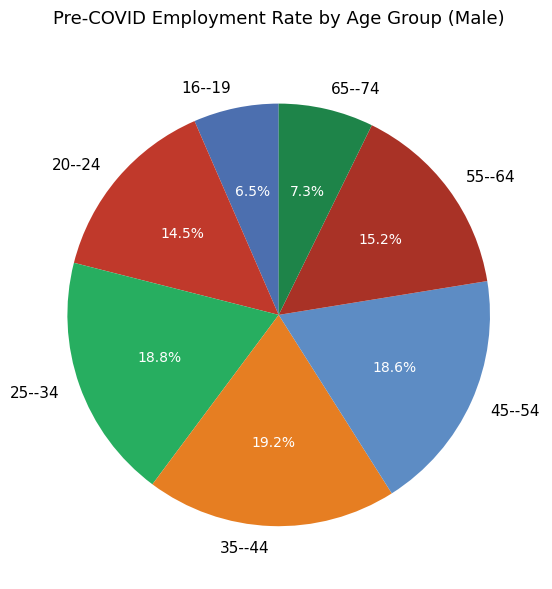

To the nearest percent, what is the difference between the largest and smallest slice percentages?

13%